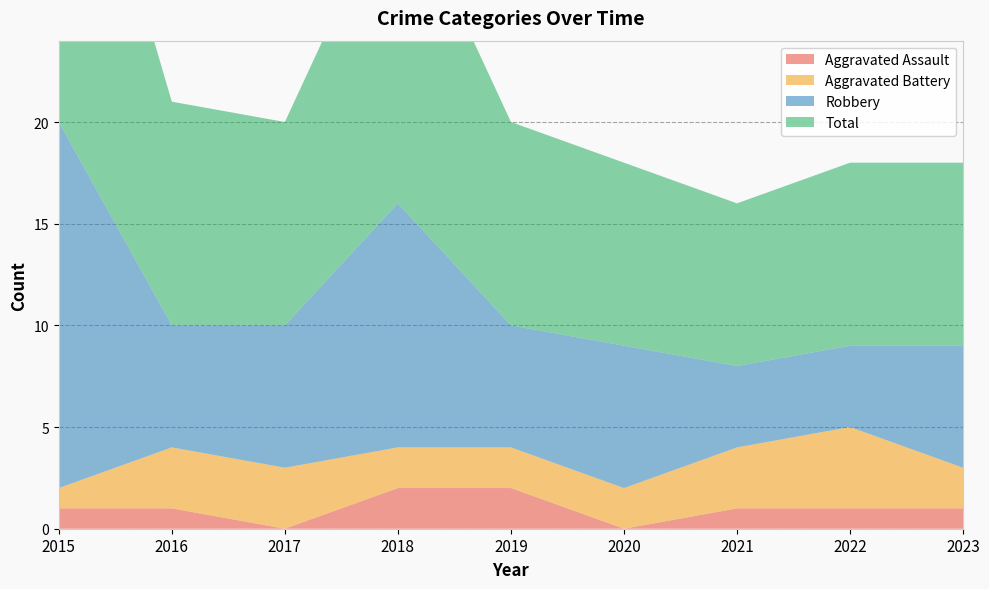

Reading right to left, extract all data points from this chart.

Aggravated Assault: 1	1	1	0	2	2	0	1	1
Aggravated Battery: 2	4	3	2	2	2	3	3	1
Robbery: 6	4	4	7	6	12	7	6	18
Total: 9	9	8	9	10	16	10	11	20